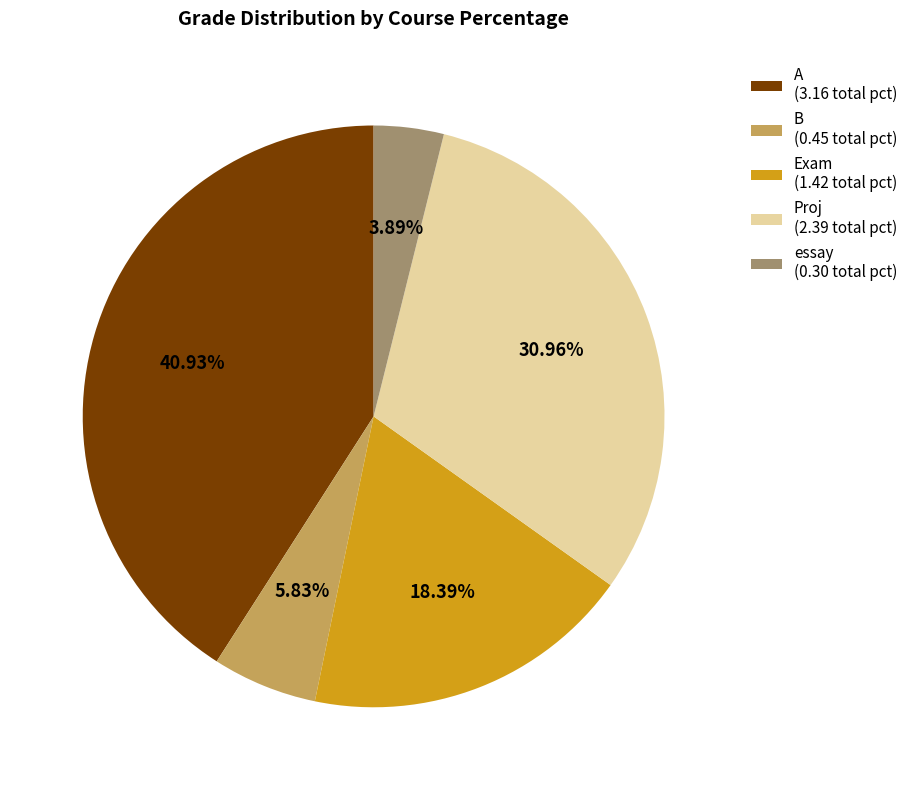

Approximately how many times larger is the value at B (0.45 total pct) compared to essay (0.30 total pct)?

1.5